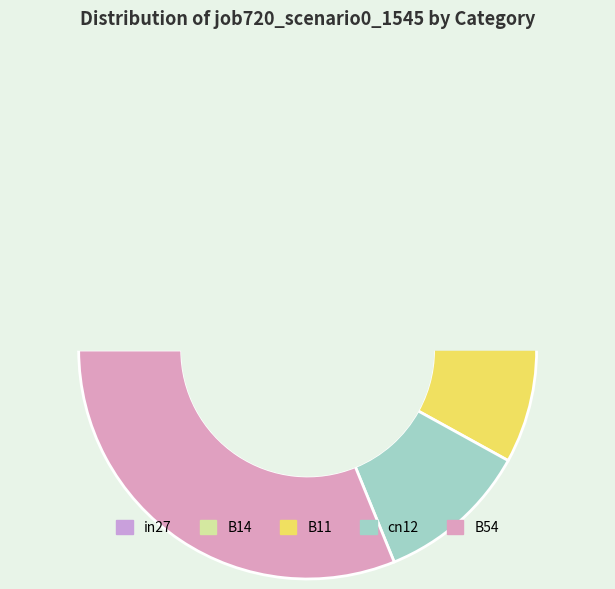

What portion of the pie excludes cn12?

89.2%